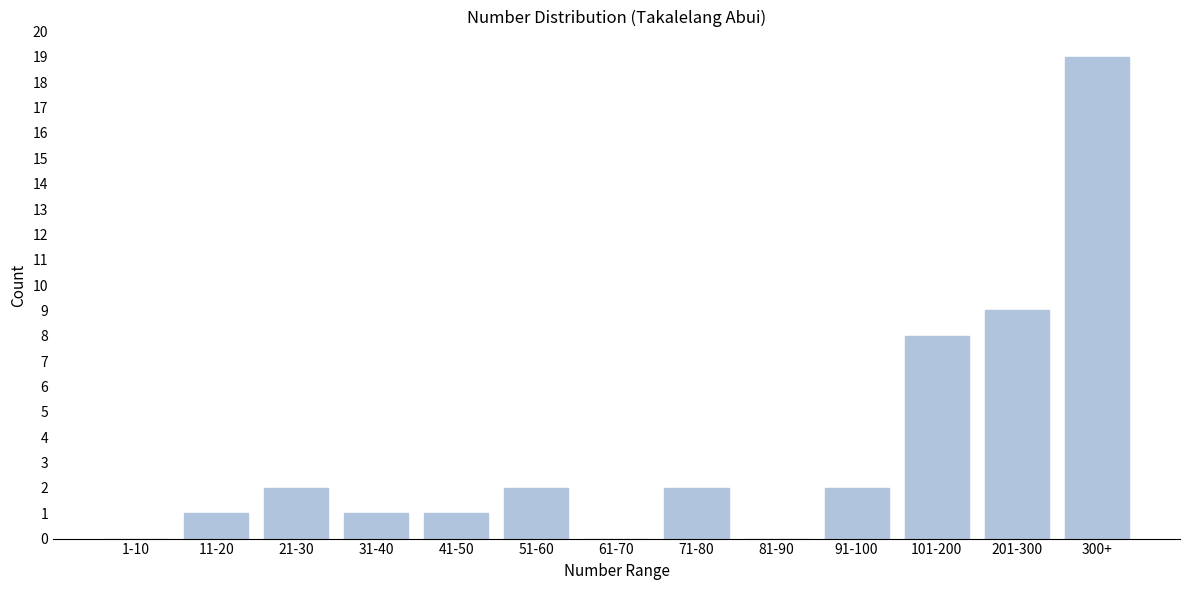

Reading left to right, extract all data points from this chart.

1-10=0	11-20=1	21-30=2	31-40=1	41-50=1	51-60=2	61-70=0	71-80=2	81-90=0	91-100=2	101-200=8	201-300=9	300+=19